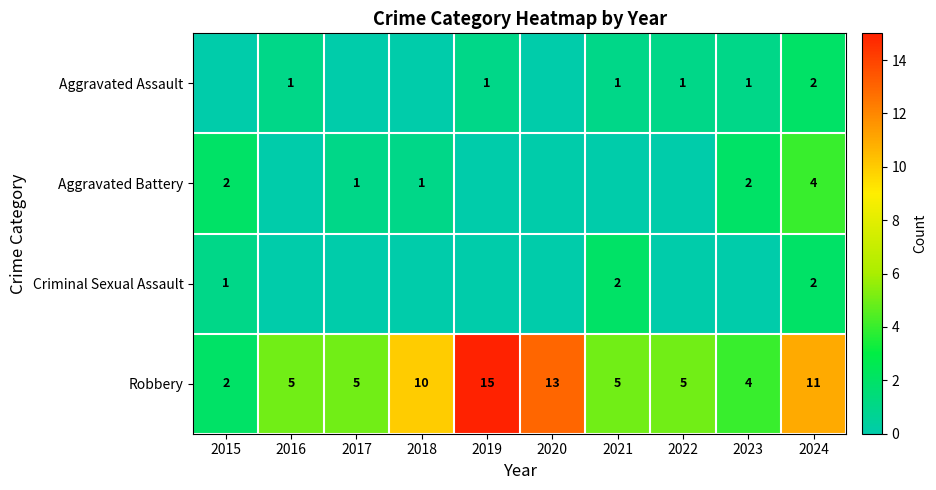

How many values in the Aggravated Assault series are below 1?

4